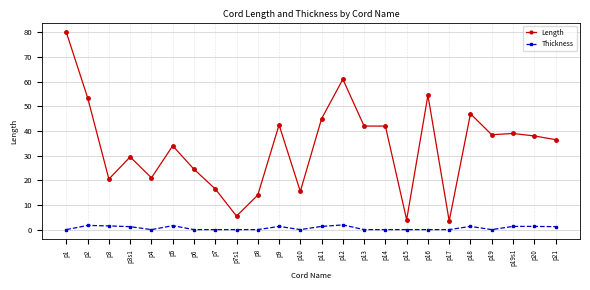

Which series has the largest total across all categories?

Length